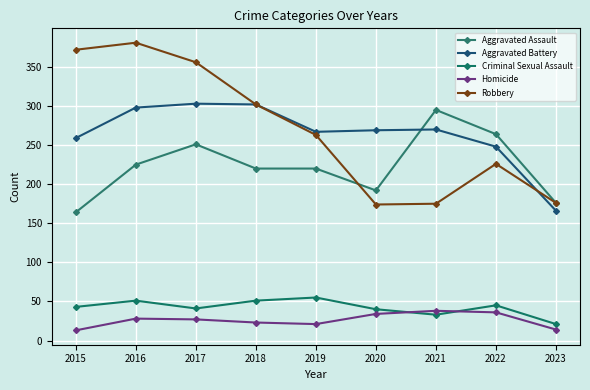

At which category is the sum across all series the highest?

2016